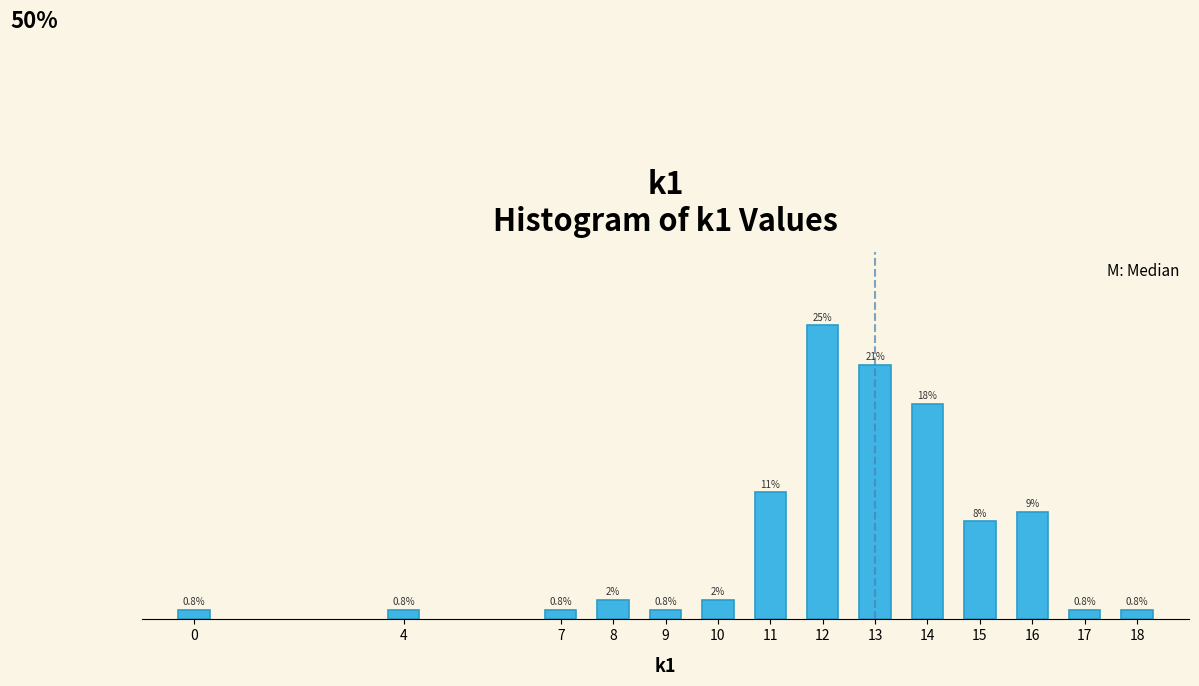

Does the chart contain any negative values?

No